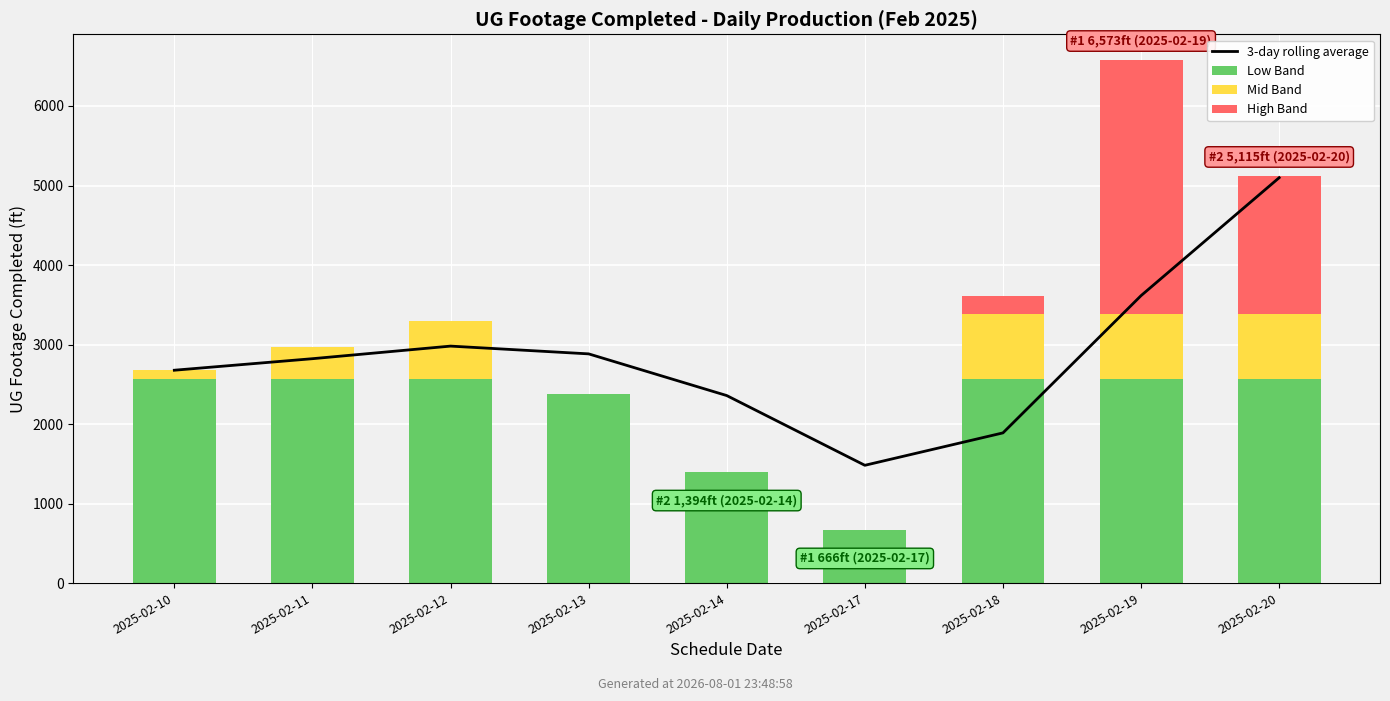

The Mid Band series shows 105.5 at 2025-02-10. True or false?

True